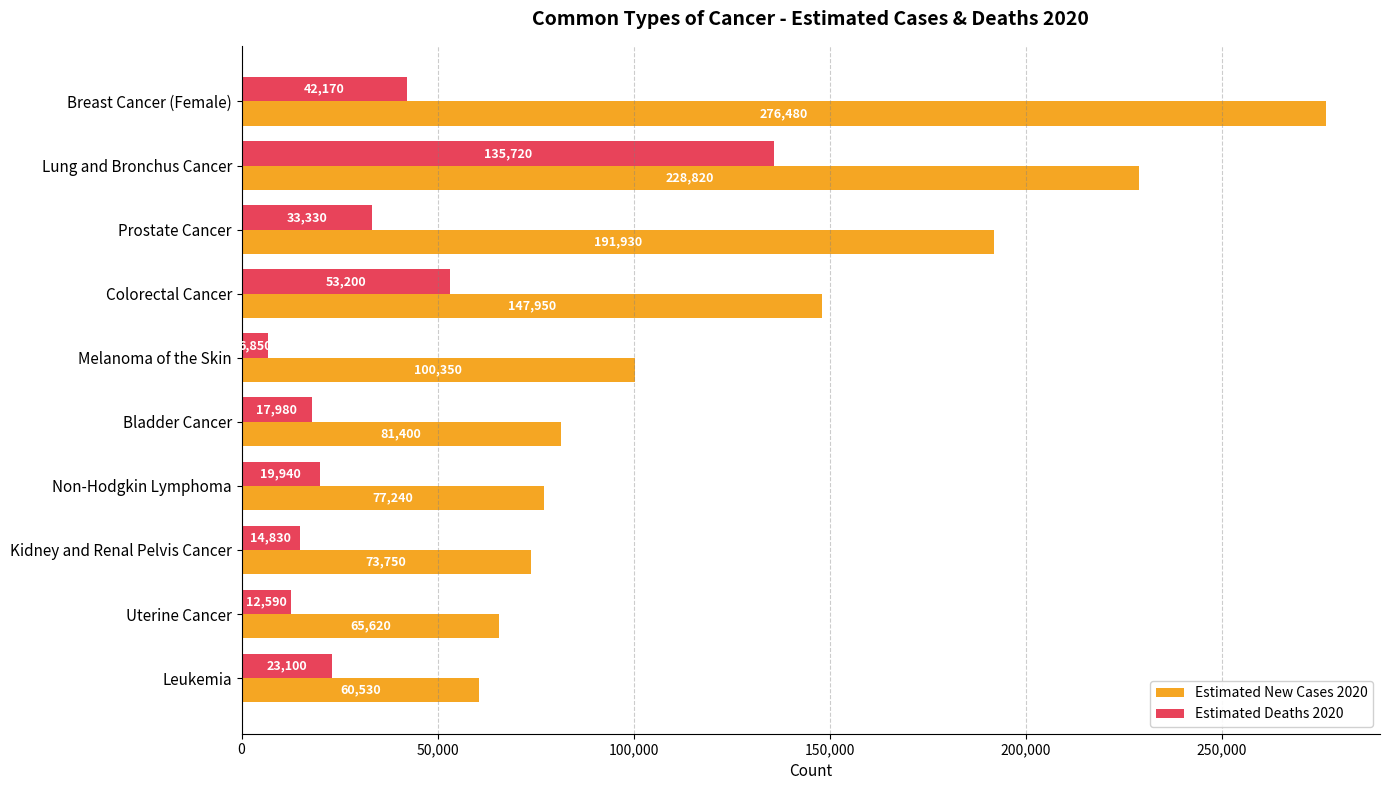

What value does the Estimated New Cases 2020 series have at Lung and Bronchus Cancer?

228820